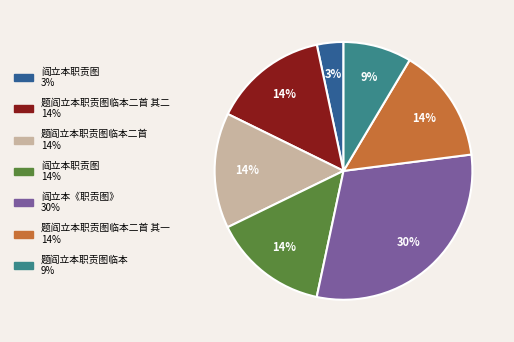

To the nearest percent, what is the average slice percentage?

14%